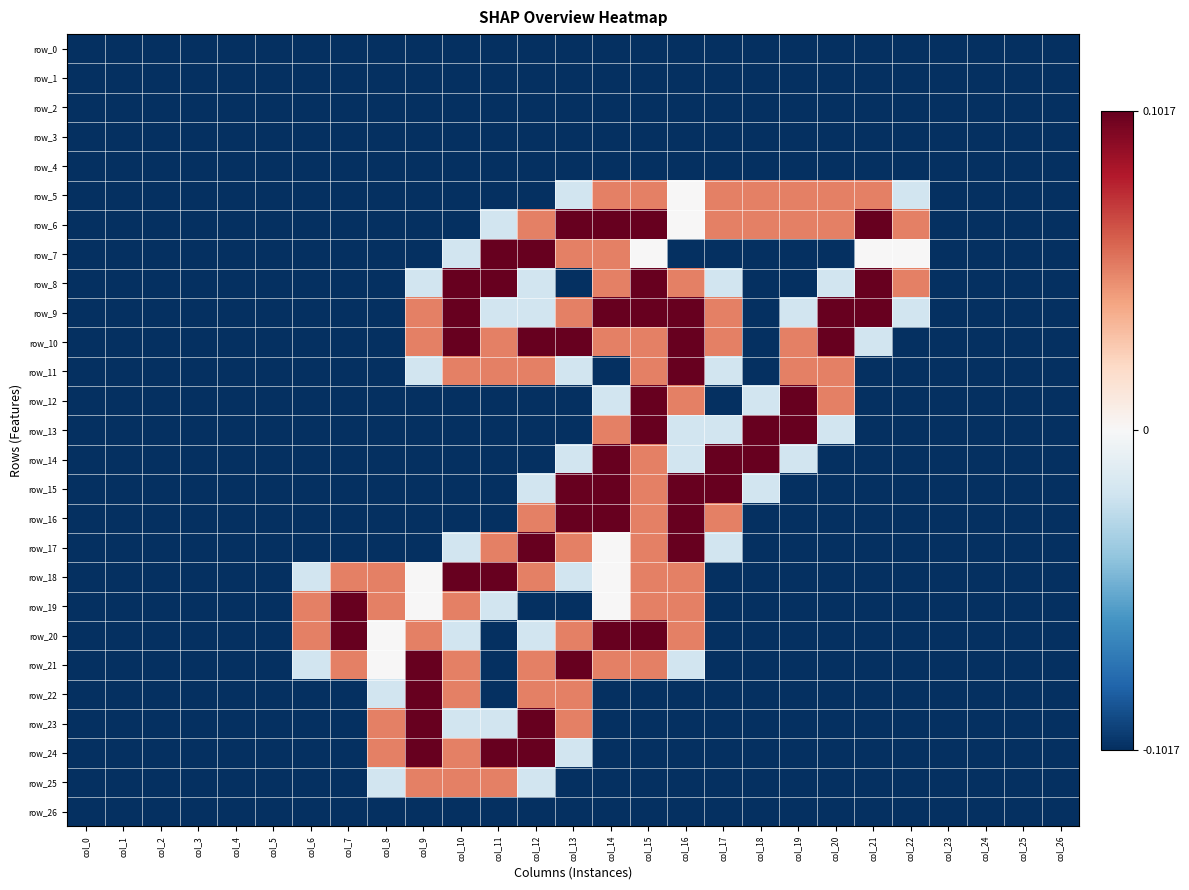

True or false: row_4 has a value of -0.1 at col_24.

False